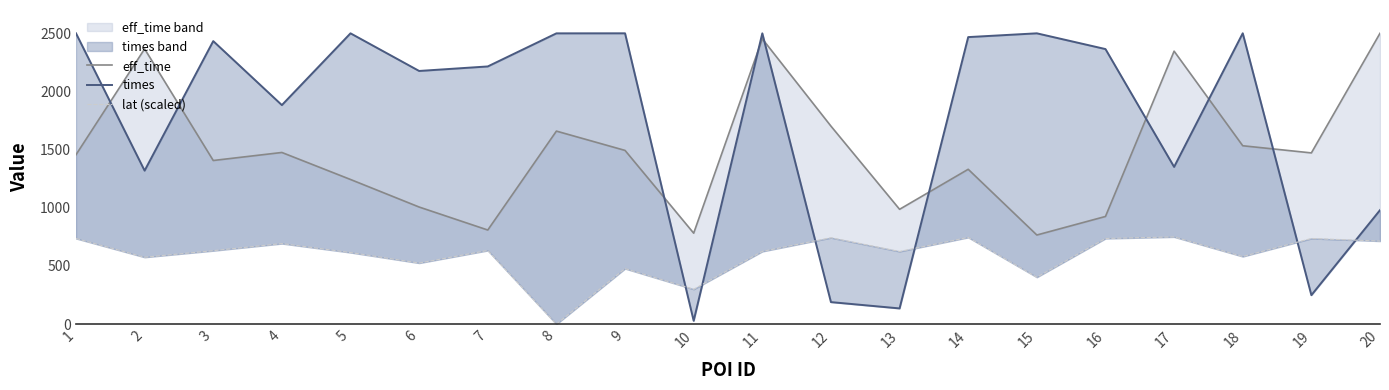

Reading right to left, extract all data points from this chart.

eff_time: 2500.0	1471.8	1533.4	2346.2	925.6	766.2	1331.1	987.1	1702.1	2452.5	782.1	1493.3	1659.2	809.1	1006.7	1243.5	1475.6	1406.6	2365.8	1456.0
times: 980.1	249.2	2500.0	1351.5	2364.3	2499.6	2467.1	135.4	189.6	2499.5	28.9	2499.7	2499.3	2215.0	2176.1	2499.6	1882.7	2432.7	1319.4	2499.9
lat (scaled): 714.2	736.5	581.4	750.0	736.3	403.4	745.8	624.7	743.0	625.2	300.1	477.5	0.0	633.3	525.3	615.6	692.8	631.4	575.2	736.6